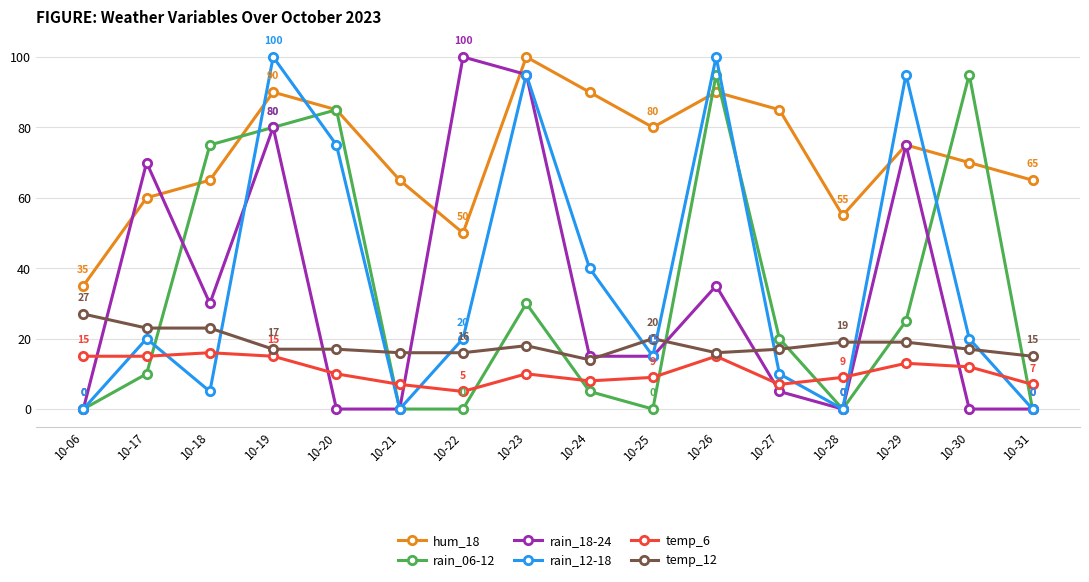

Between 10-21 and 10-28, which series saw the biggest shift?

hum_18